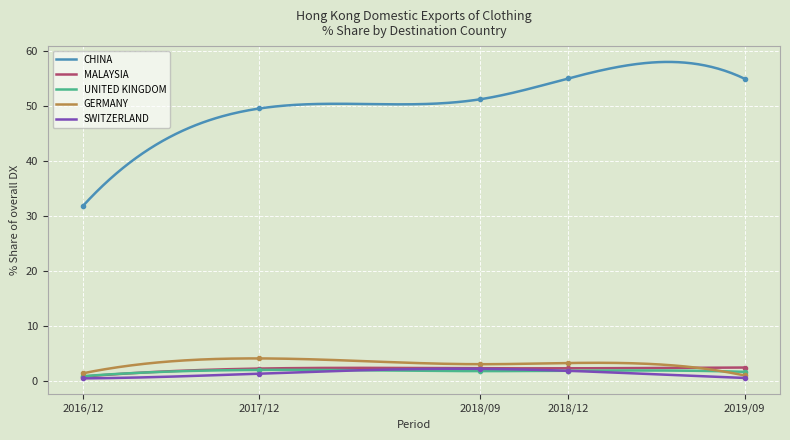

True or false: UNITED KINGDOM and CHINA intersect in this chart.

False